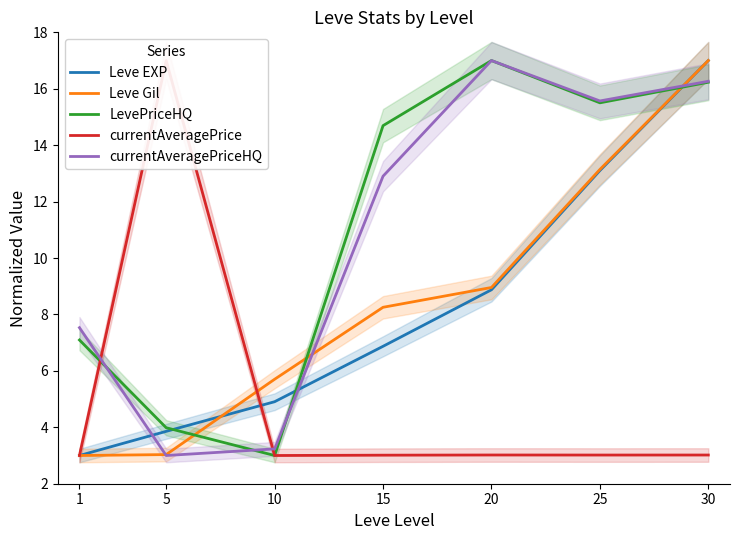

At which label does LevePriceHQ reach its minimum?

10